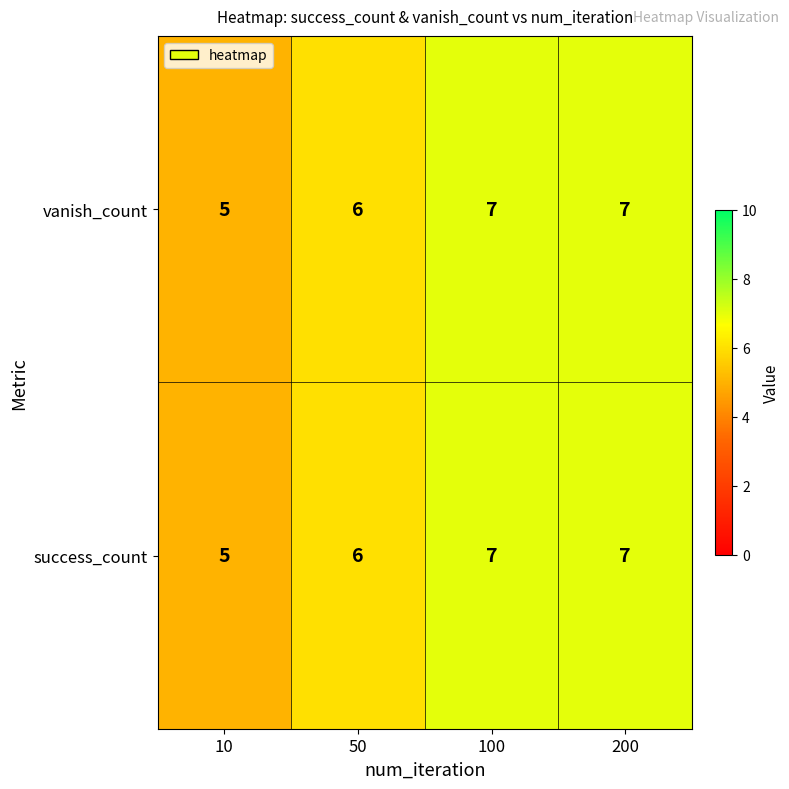

Which label corresponds to the smallest value in the chart?

10